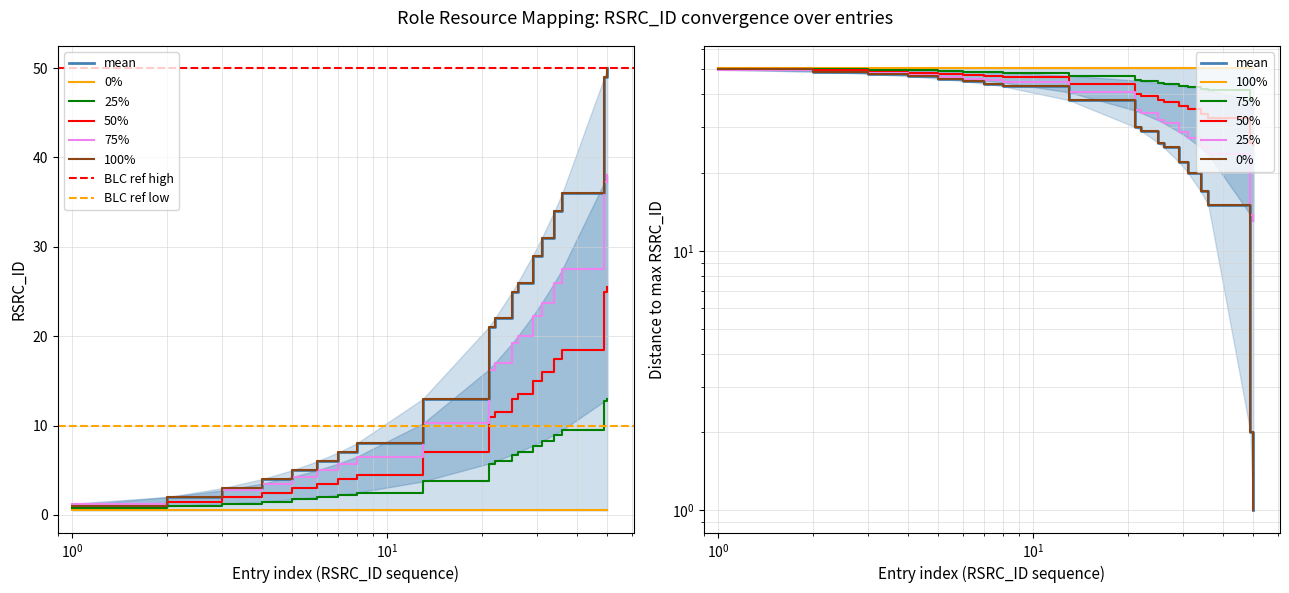

How many data points does each series have?

19